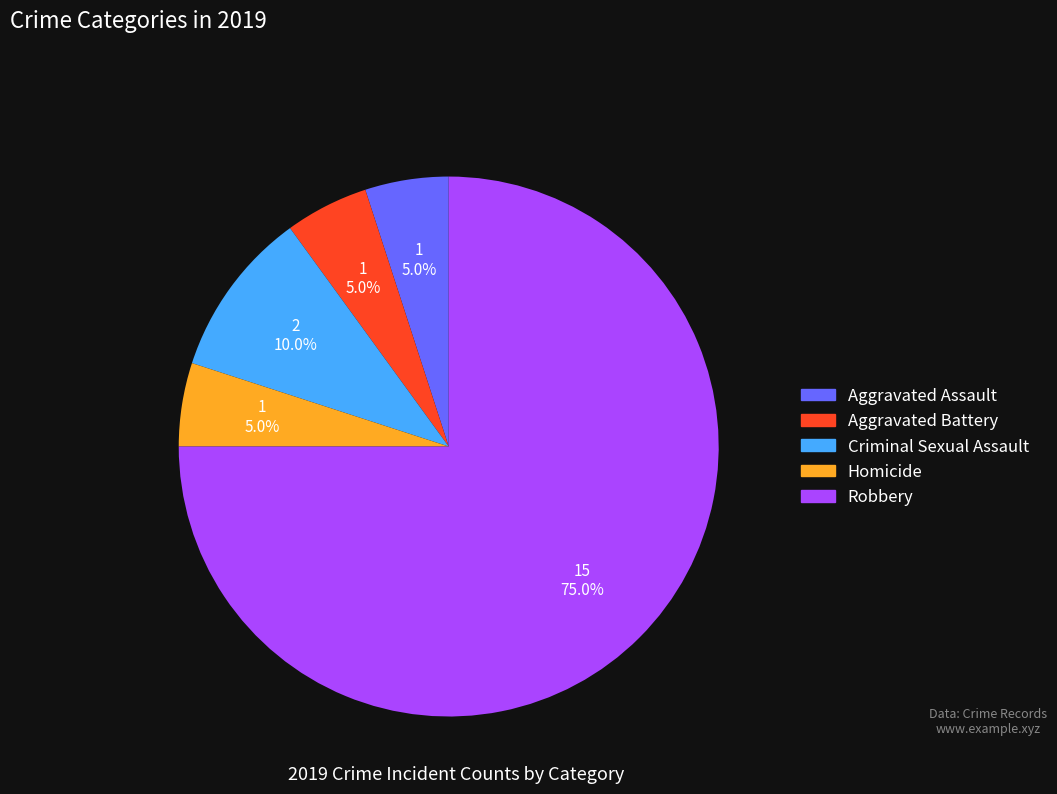

What is the total percentage of Criminal Sexual Assault and Aggravated Assault?

15.0%